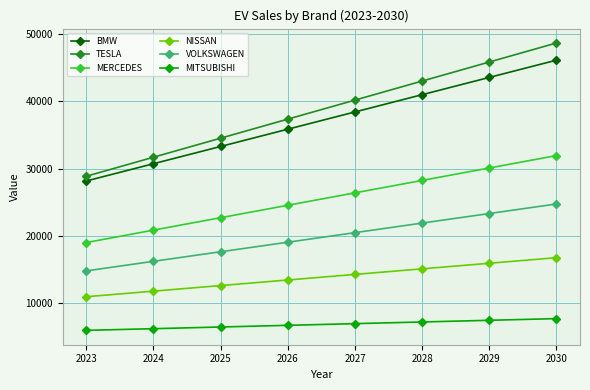

True or false: MITSUBISHI and VOLKSWAGEN cross at least once.

False